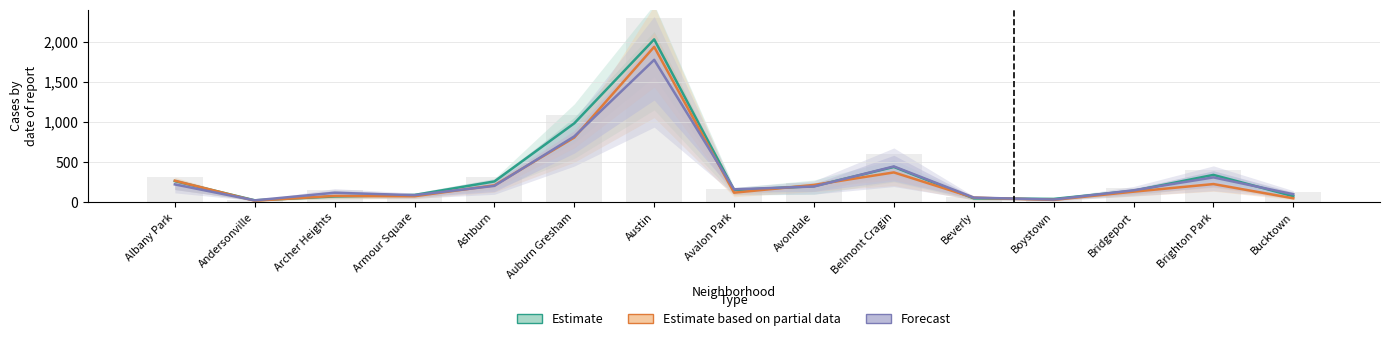

The Forecast series shows 305.0 at Brighton Park. True or false?

True